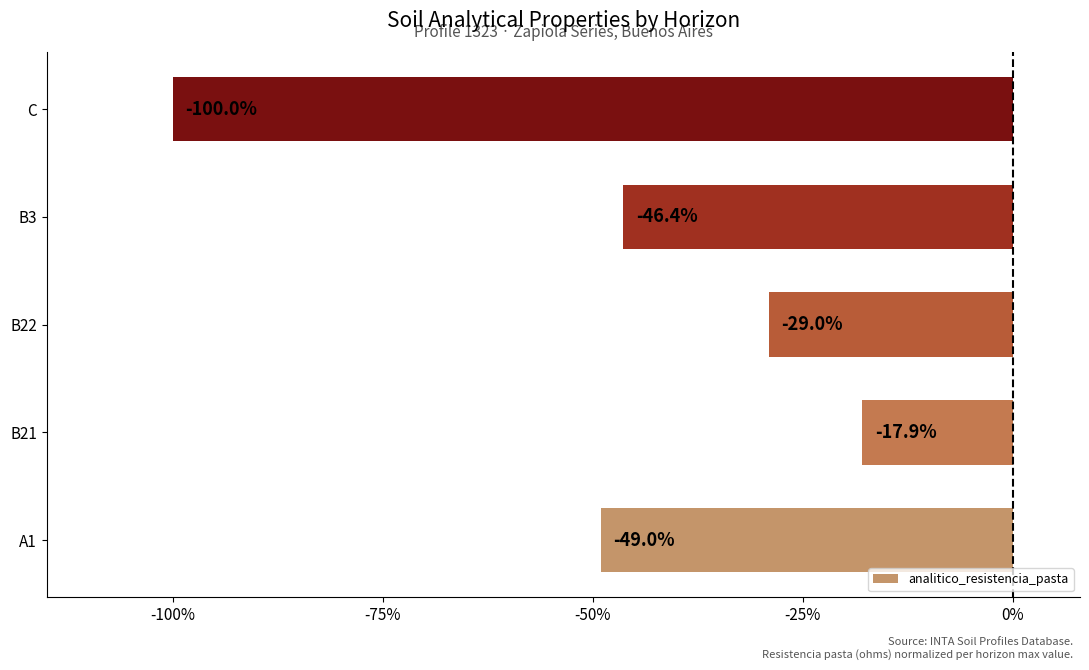

What is the smallest value displayed?

-100.0